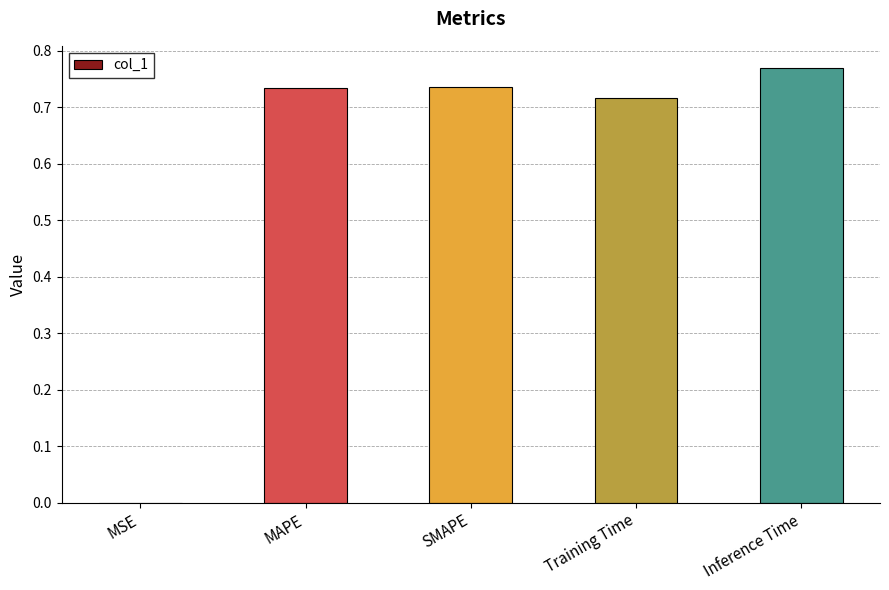

Are the bars grouped side by side (vs. stacked)?

No